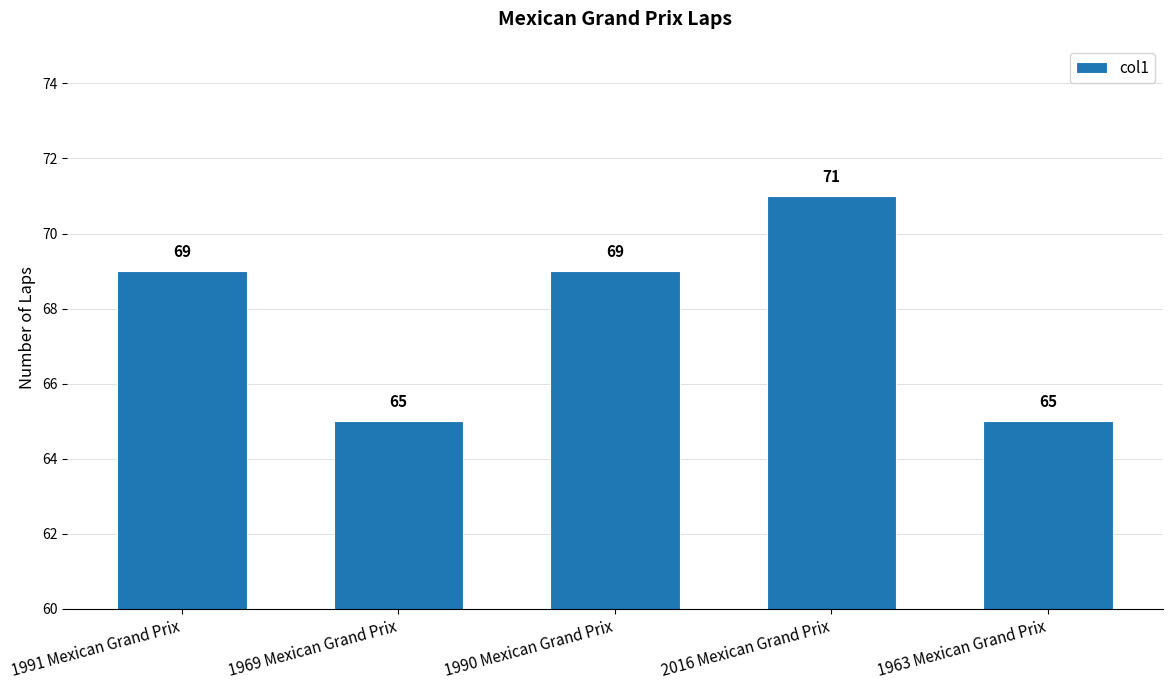

Between 1969 Mexican Grand Prix and 1991 Mexican Grand Prix, which is larger?

1991 Mexican Grand Prix